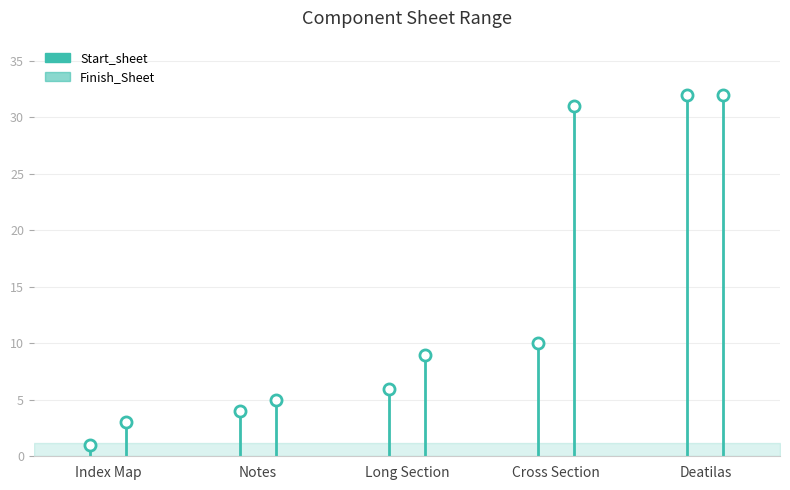

Is it true that Start_sheet equals 32 at Deatilas?

True